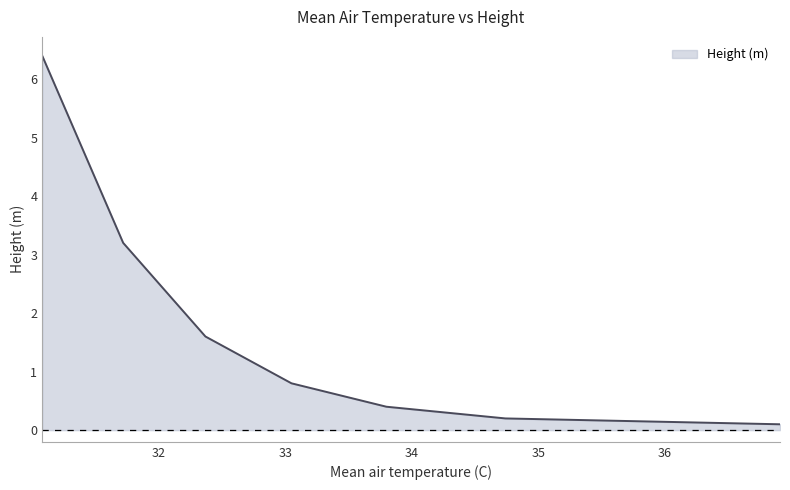

What is the maximum value shown in the chart?

6.4